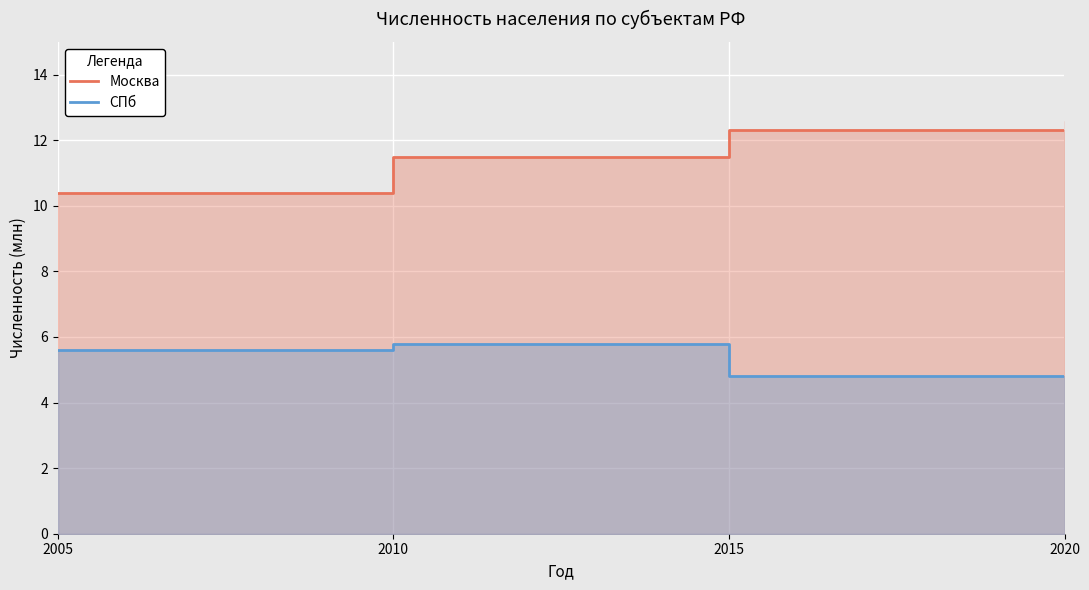

Which series has the largest range (max minus min)?

Москва